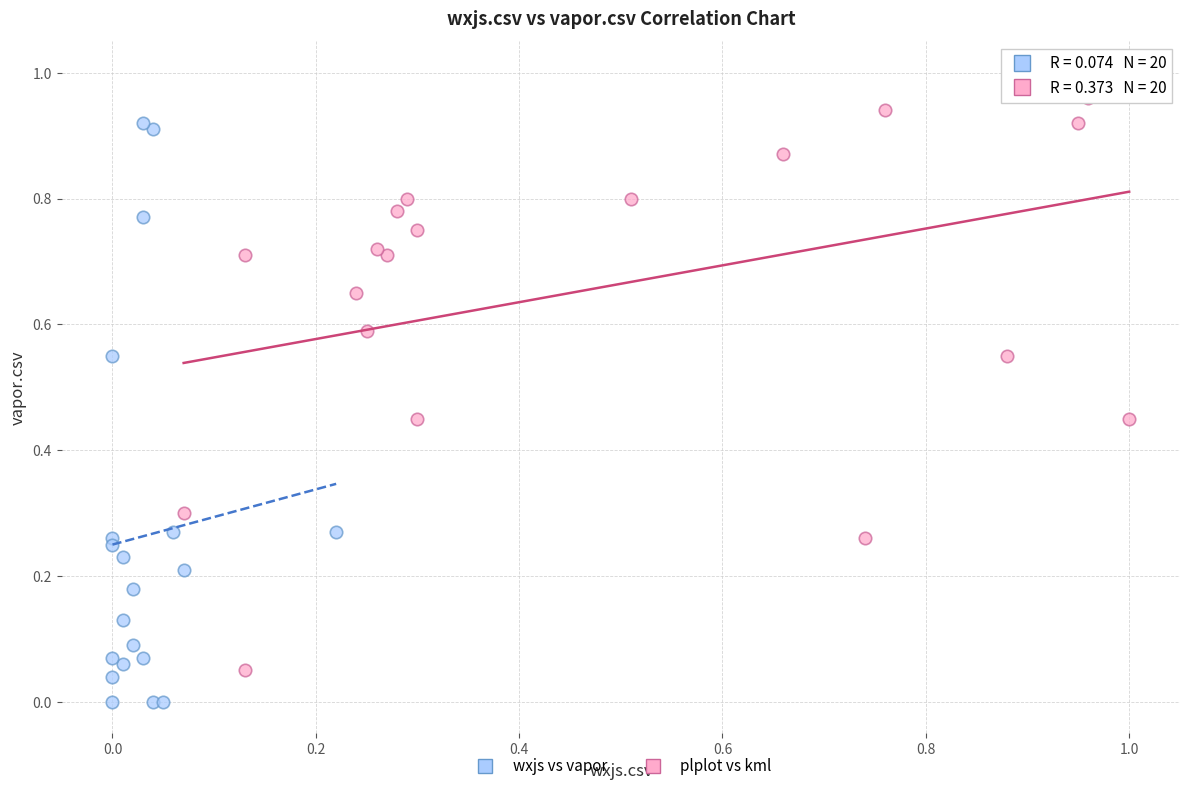

Which series has the largest Y range (max minus min)?

plplot vs kml